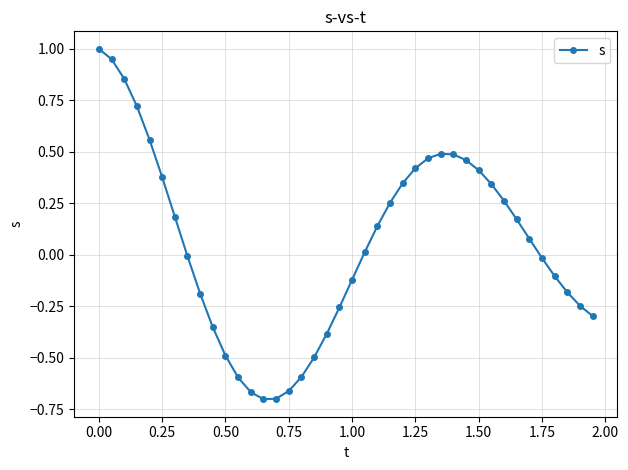

What is the difference between the second highest and second lowest values?

1.6